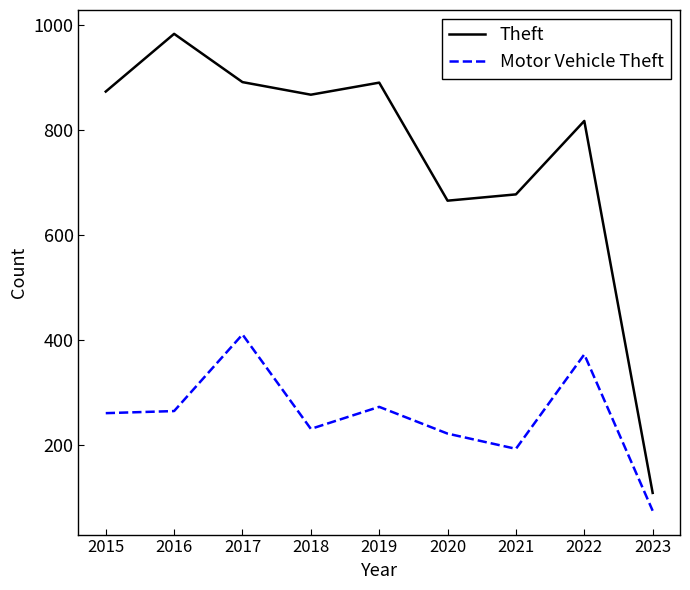

Between 2015 and 2018, which series saw the biggest shift?

Motor Vehicle Theft